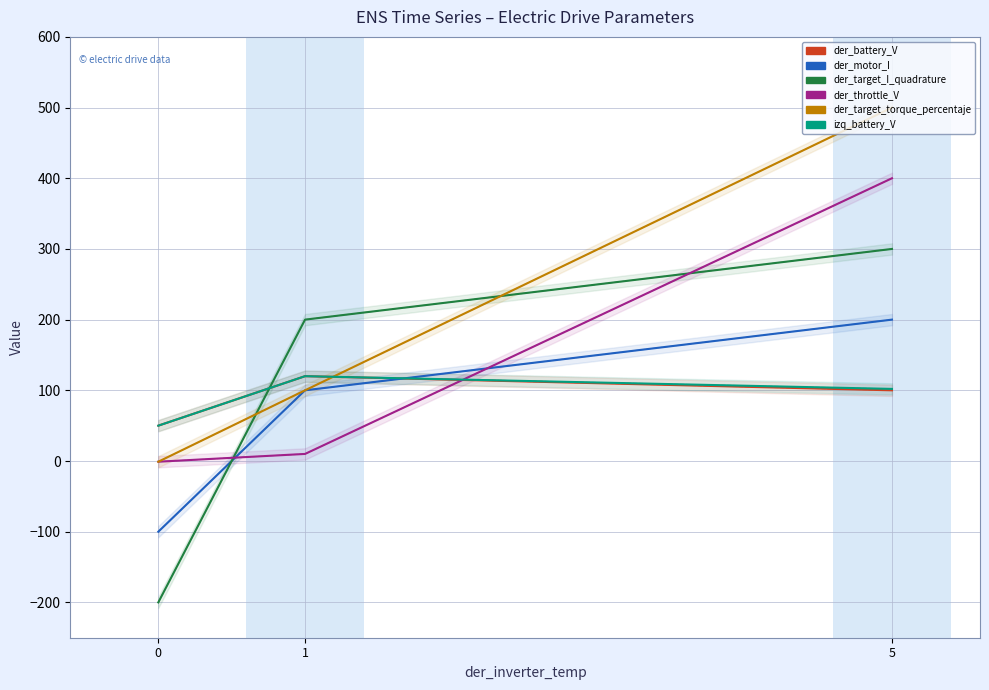

What is the sum of the der_motor_I values at 5 and 0?

100.0